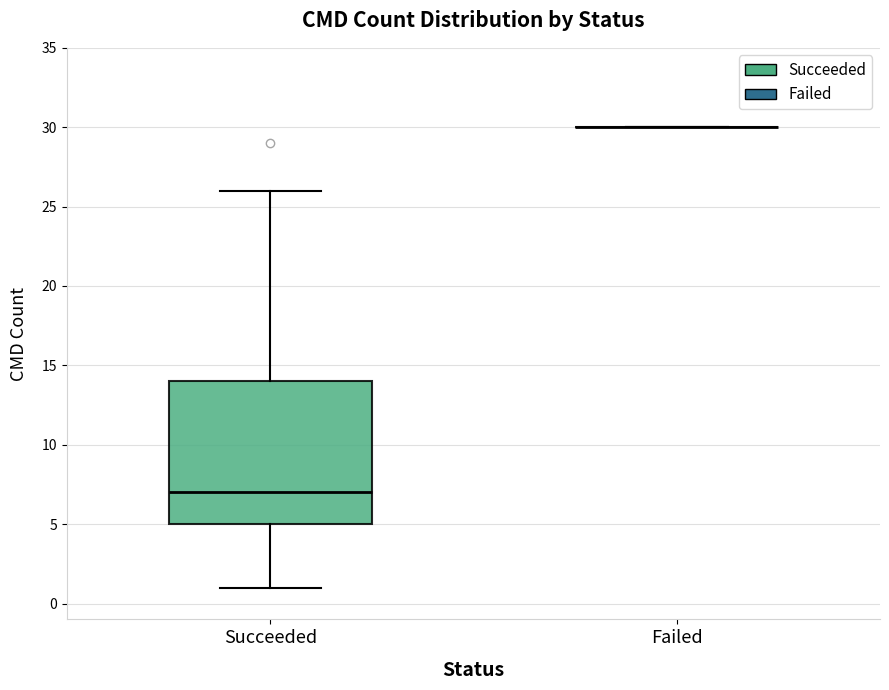

Comparing the boxes themselves (not the whiskers), which one is the tallest?

Succeeded